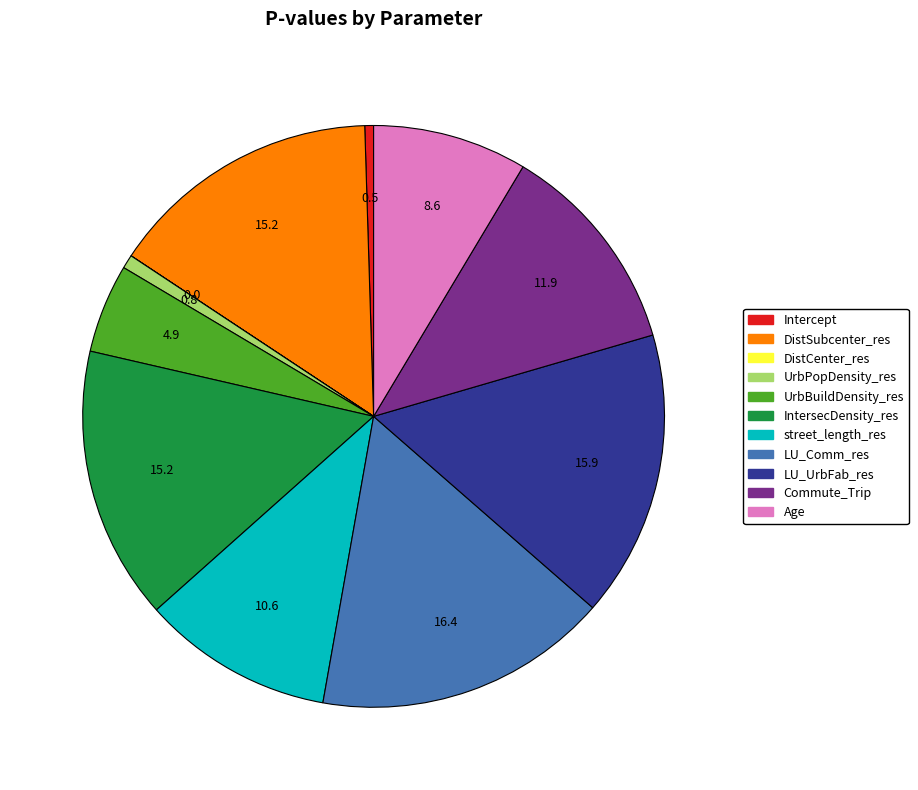

Does LU_UrbFab_res account for over 50% of the chart?

No